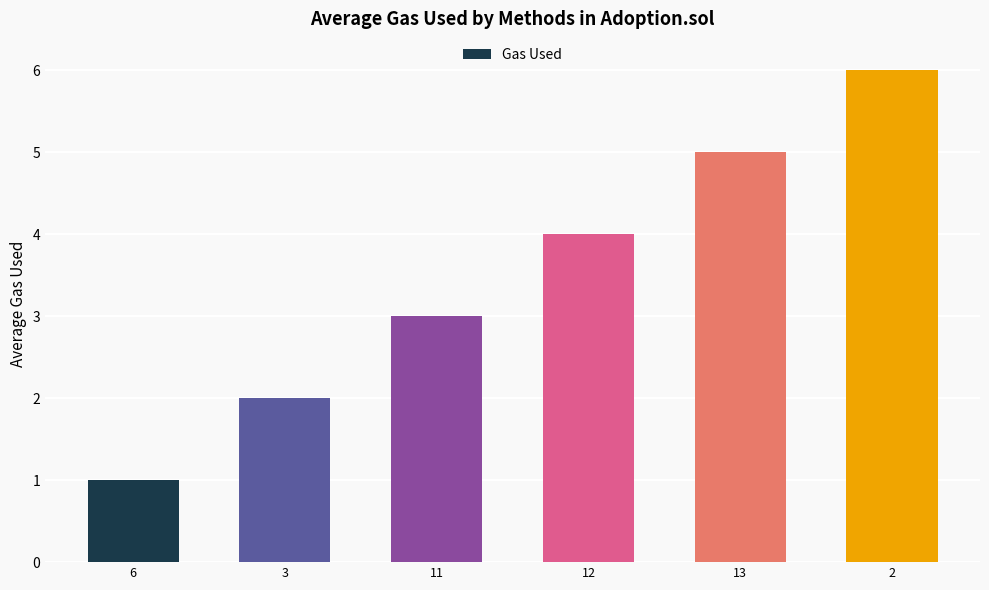

Reading left to right, what are all the values shown in this chart?

6=1	3=2	11=3	12=4	13=5	2=6